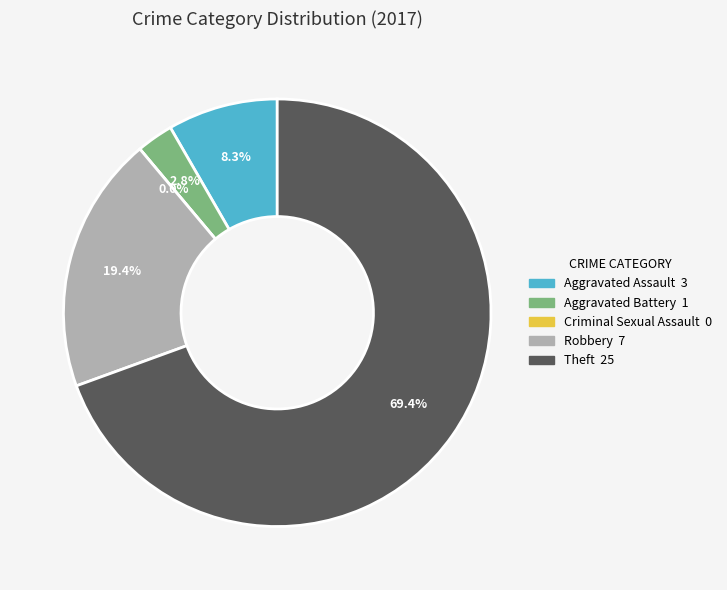

To the nearest percent, what is the difference between the Aggravated Battery and Criminal Sexual Assault slice percentages?

3%